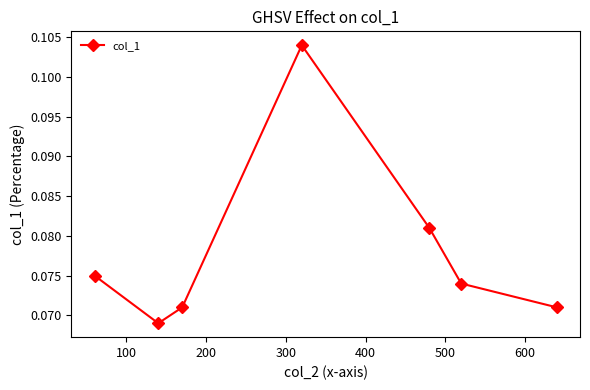

How many points are higher than both their immediate neighbors (excluding endpoints)?

1